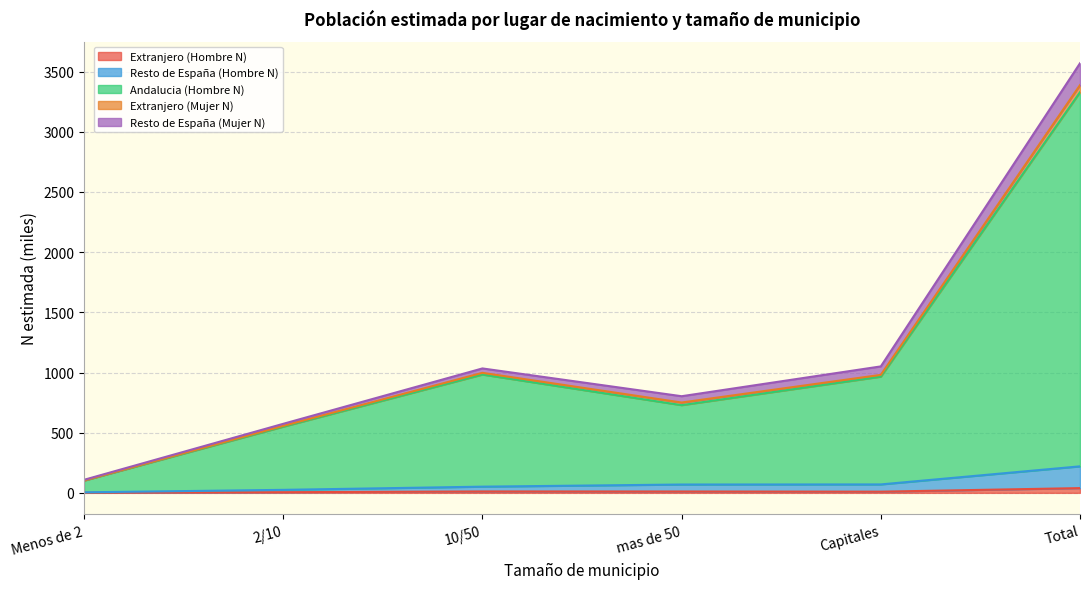

What is the average value of the Extranjero (Hombre N) series?

13.1